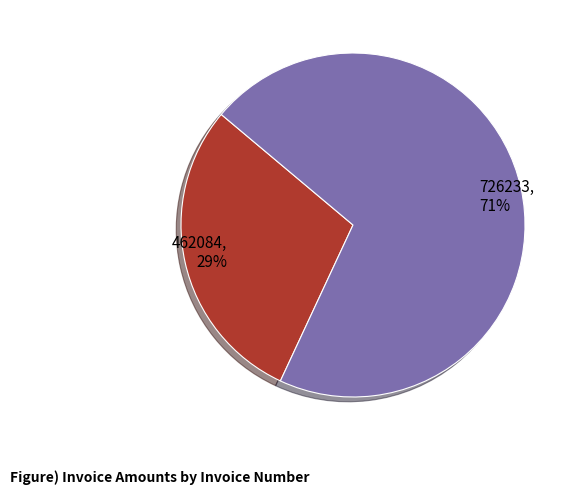

To the nearest percent, what portion does 462084 represent?

29%